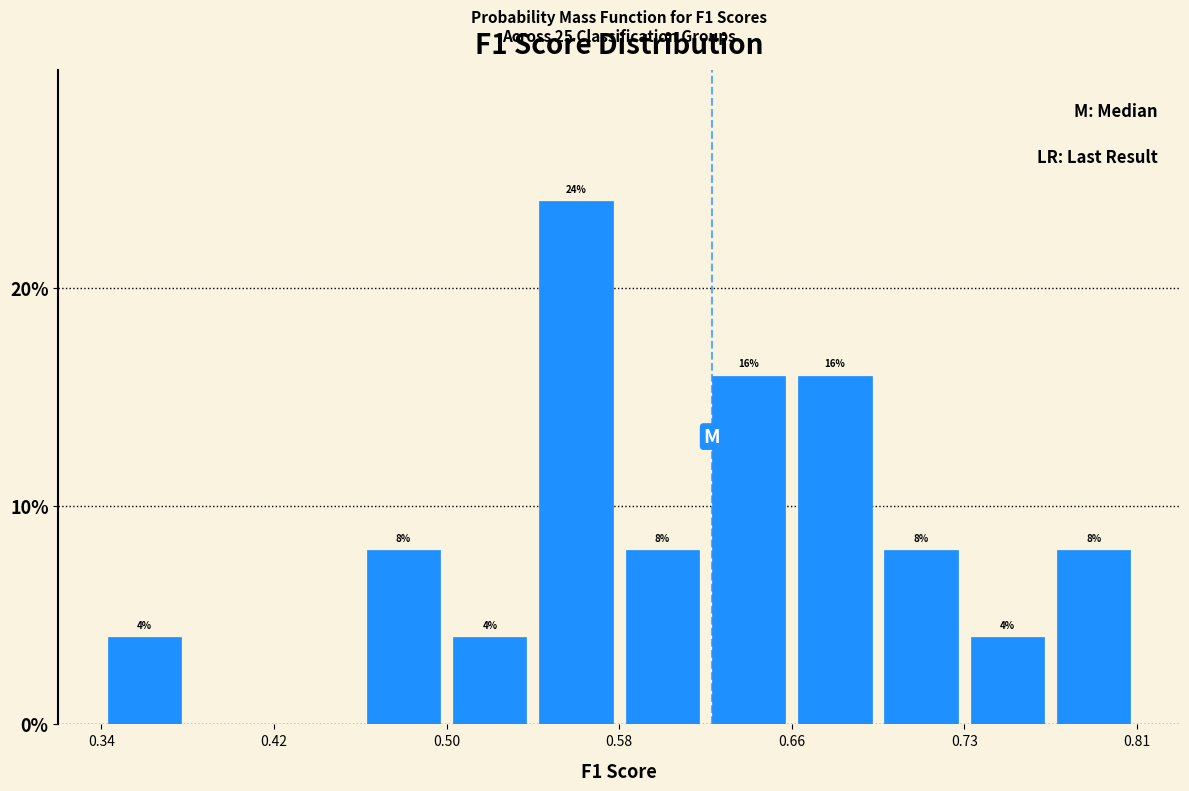

Read against the x-axis, roughly where is the centre of the tallest bar?

0.56